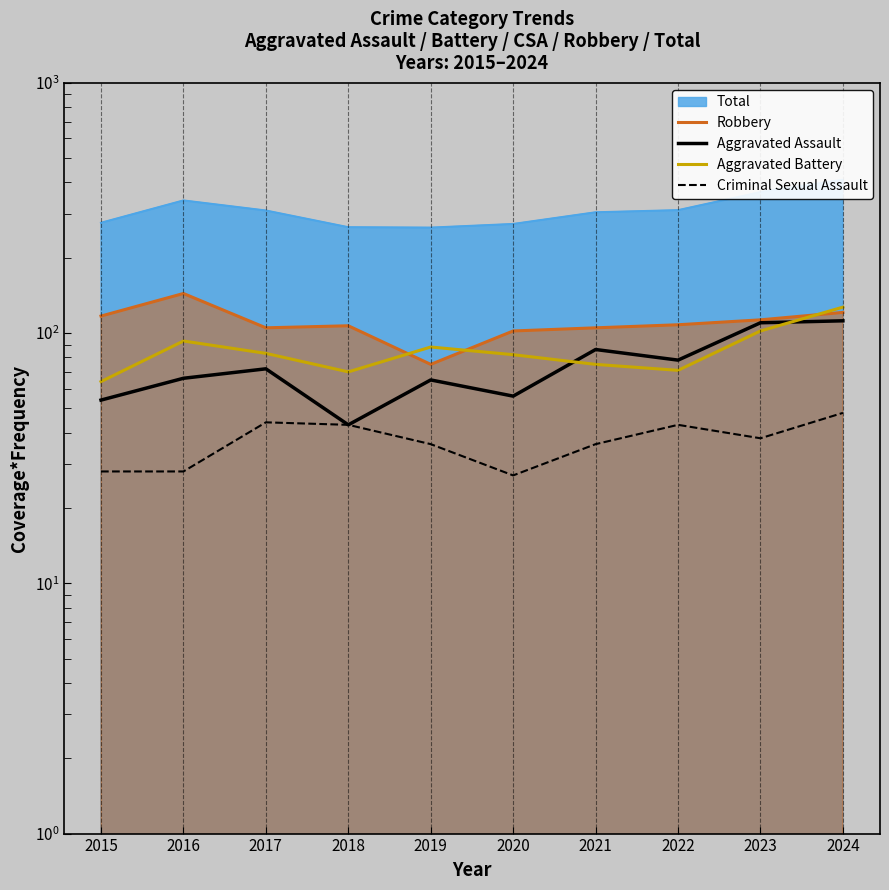

Is it true that Robbery equals 69 at 2015?

False